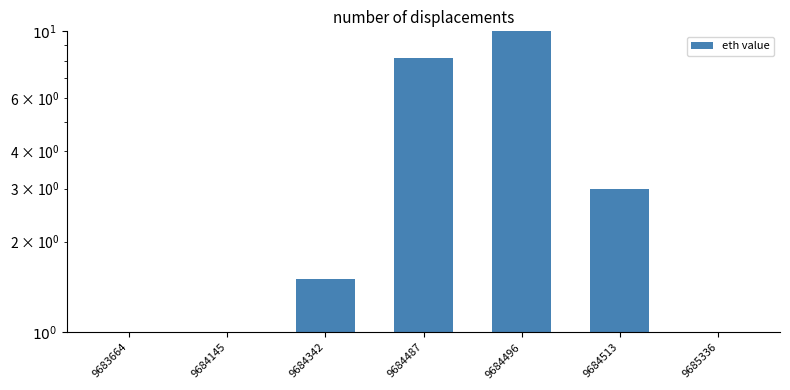

What is the value of the 4th bar from the left?

8.2